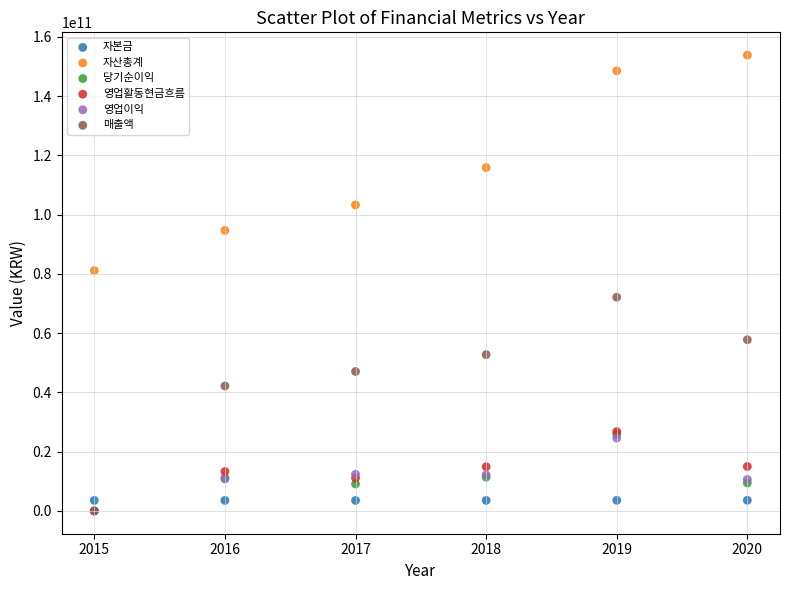

What are all the series names shown in the legend?

자본금, 자산총계, 당기순이익, 영업활동현금흐름, 영업이익, 매출액